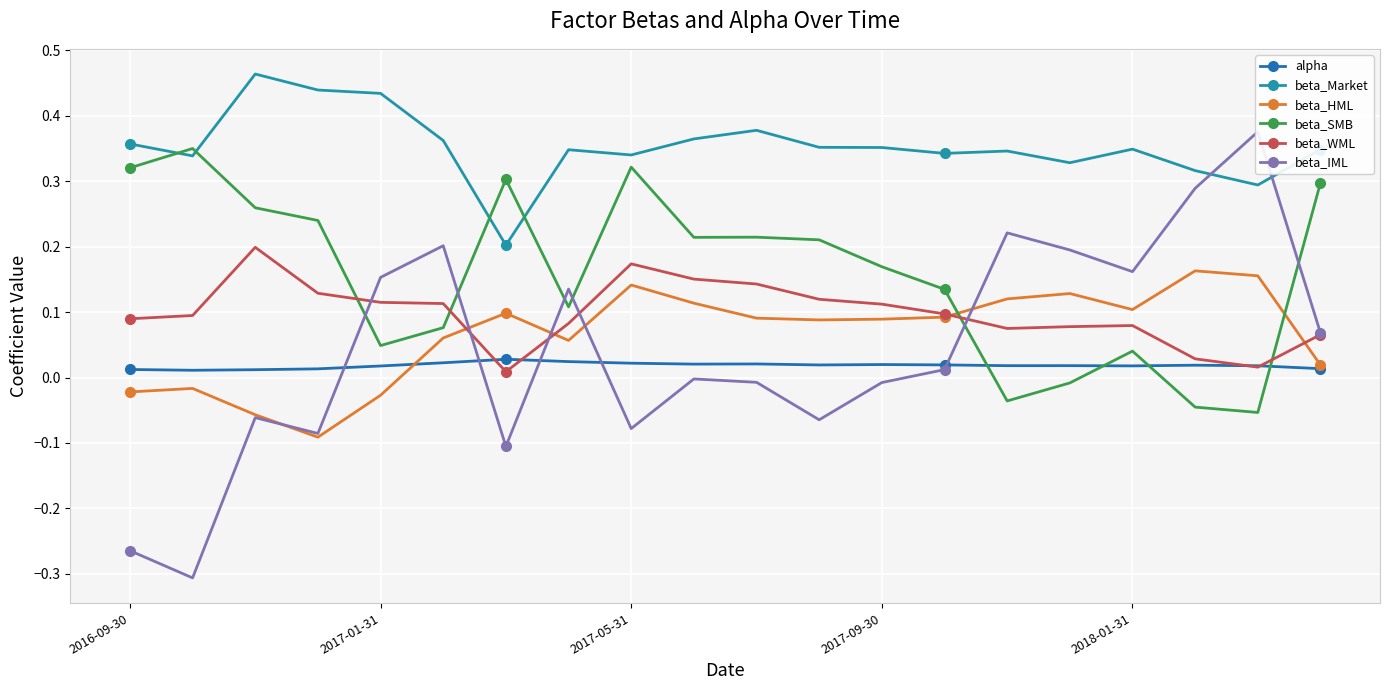

What is the maximum value for beta_Market?

0.5